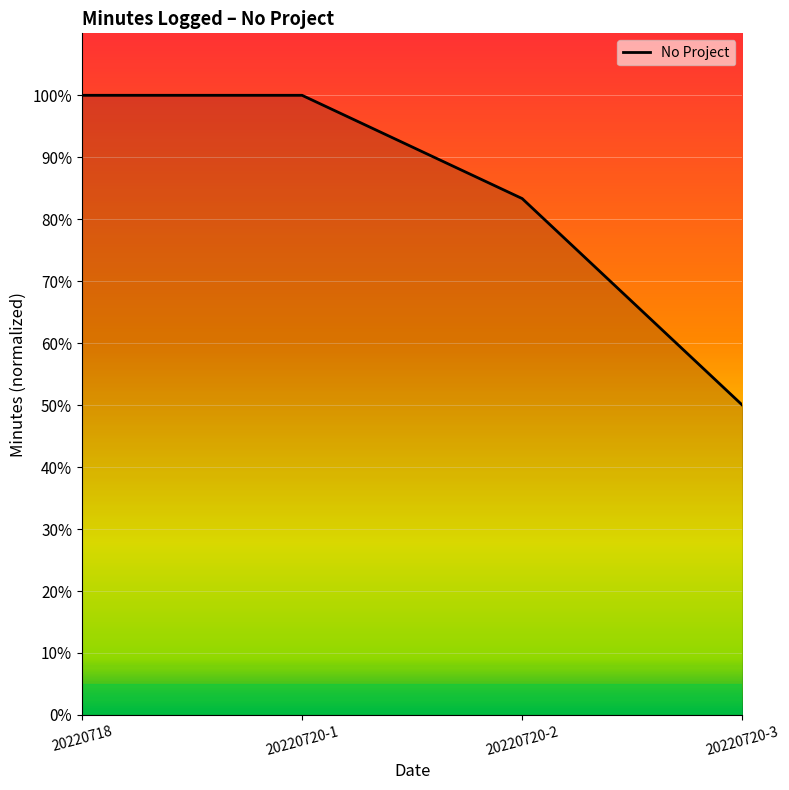

What is the sum of all values?

333.3